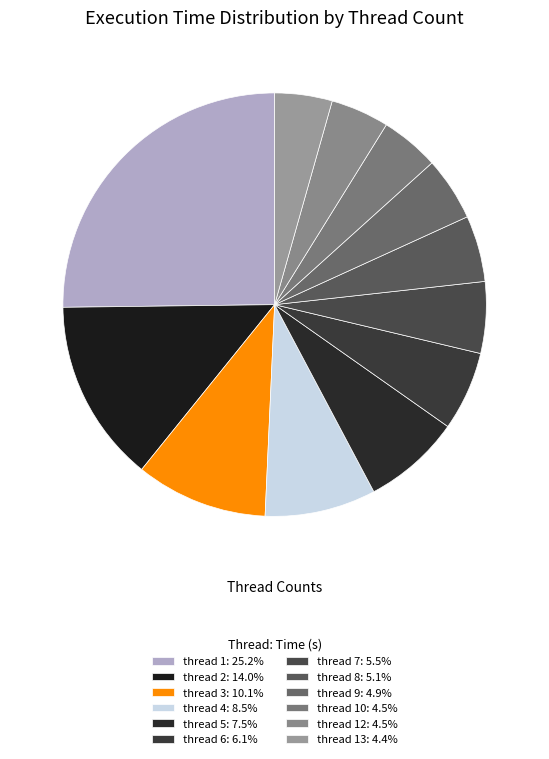

How many slices are in this pie chart?

12